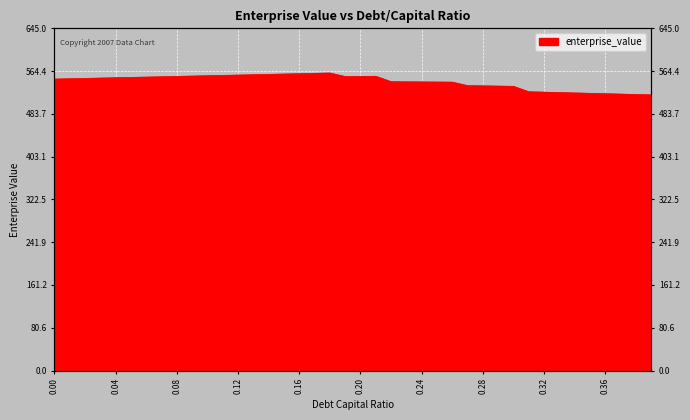

How many points are lower than both their immediate neighbors (excluding endpoints)?

1